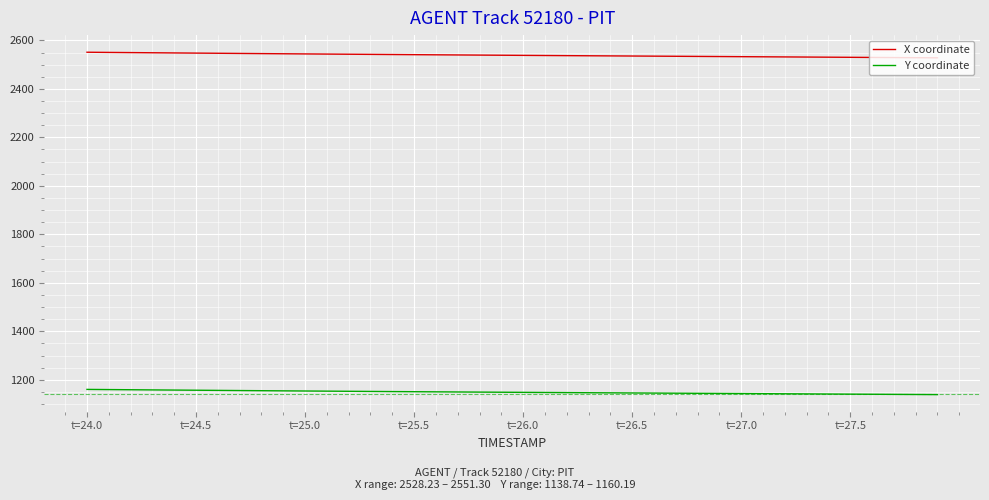

What is the maximum value shown in the chart?

2551.3